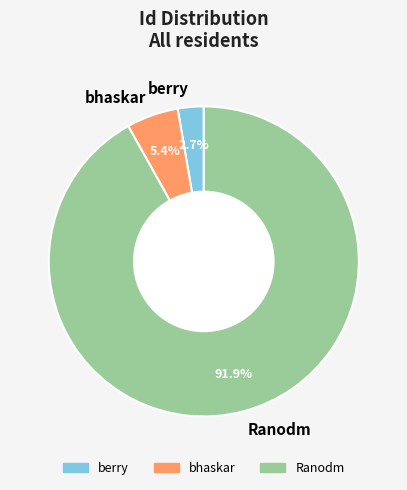

Is it true that berry is 3% of the pie?

True